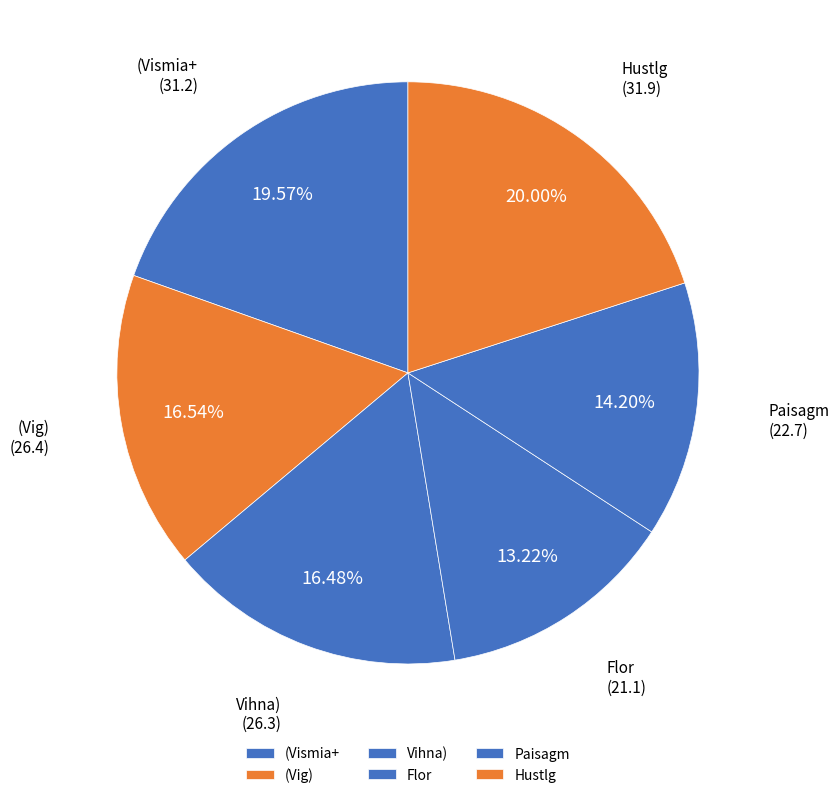

Is there a majority slice in this chart?

No